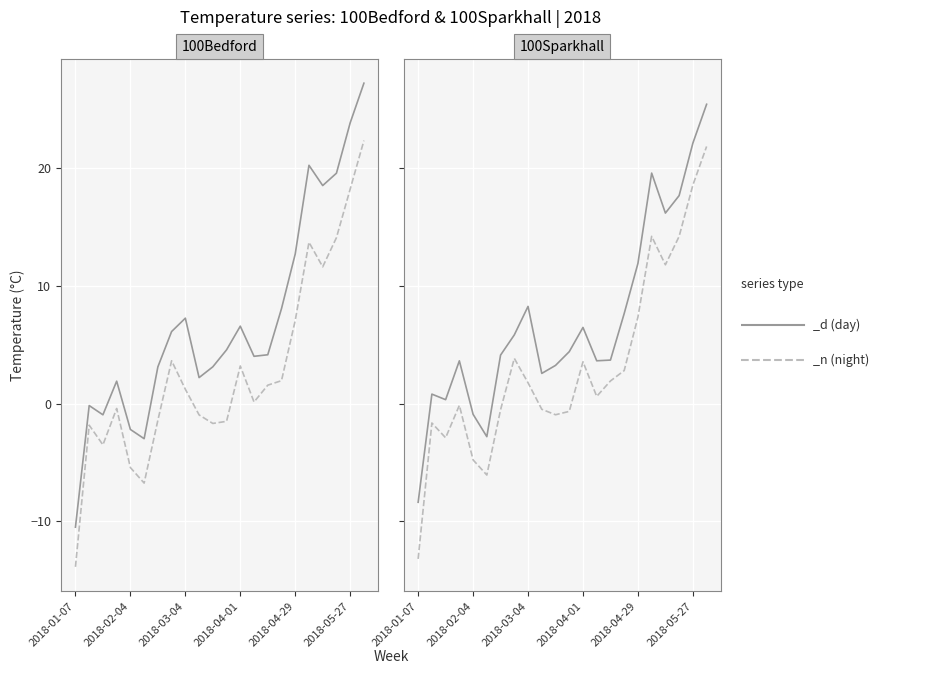

What is the label of the 20th point from the left?

2018-05-20